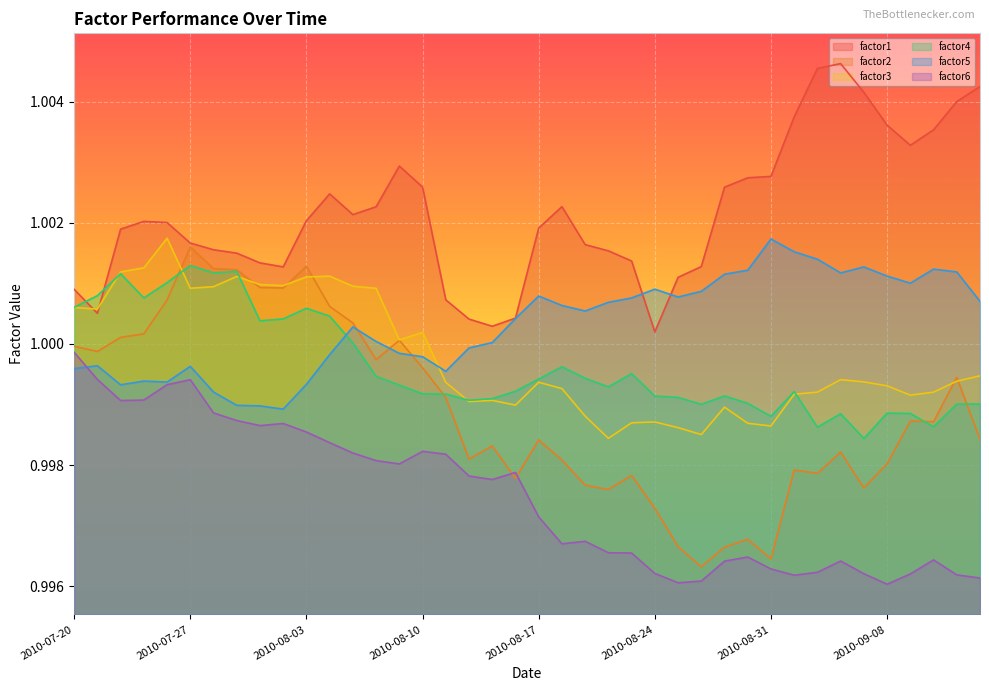

What is the total value across all series at 2010-08-20?

6.0